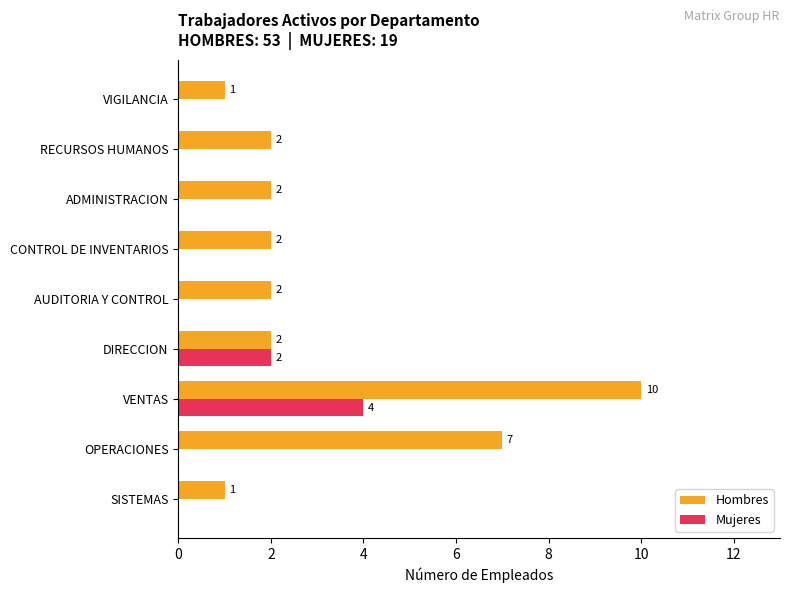

What is the sum of all Hombres values?

29